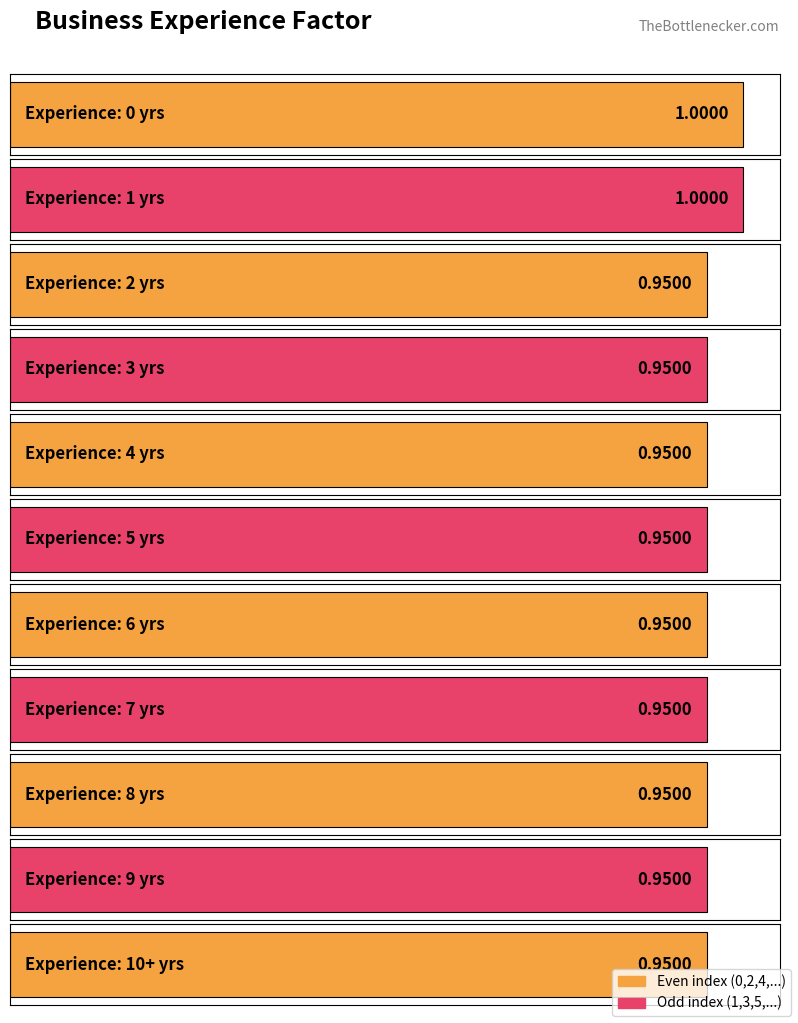

What is the change in value from 1 to 3?

-0.1